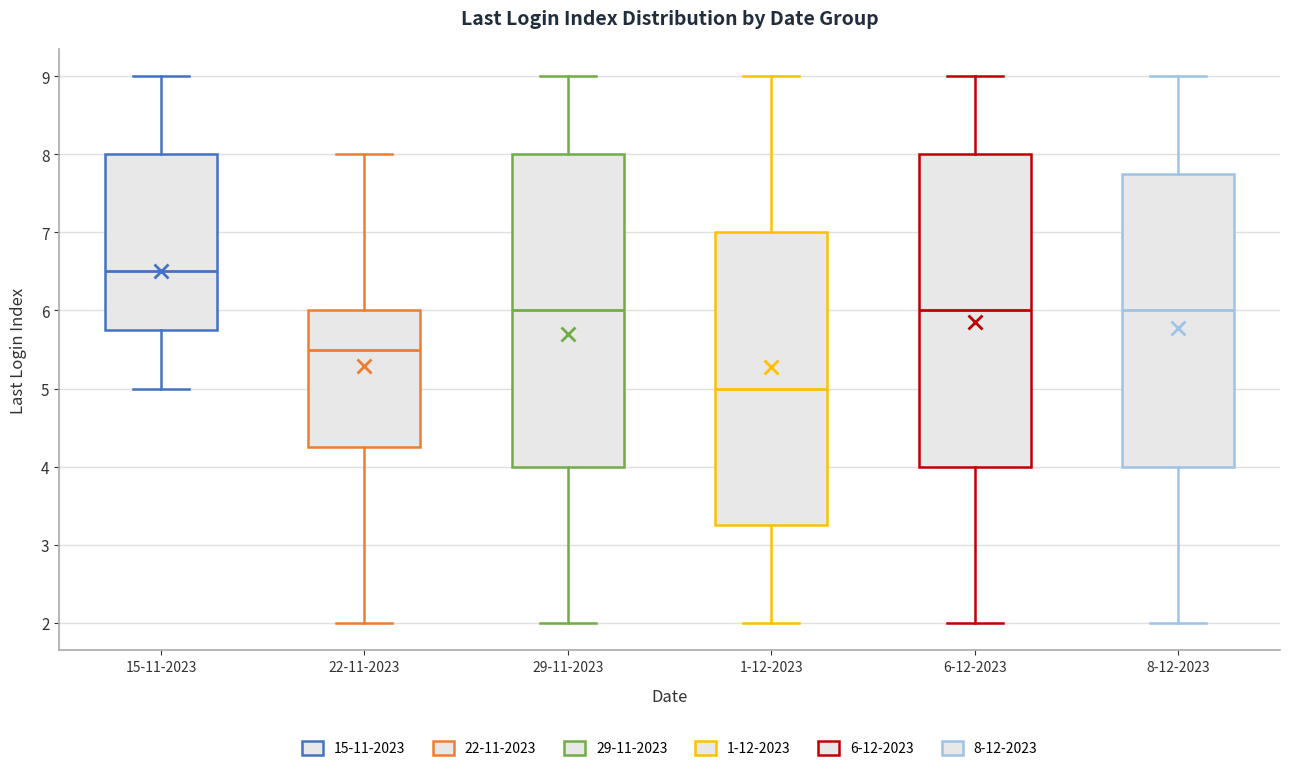

Reading left to right, read every box against the y-axis: the position of its median line, the range the box covers, and the ends of its whiskers. The values are not printed on the chart, so give them approximately, as read against the axis.

15-11-2023: median 6.5, box 5.8 to 8.0, whiskers 5.0 to 9.0
22-11-2023: median 5.5, box 4.3 to 6.0, whiskers 2.0 to 8.0
29-11-2023: median 6.0, box 4.0 to 8.0, whiskers 2.0 to 9.0
1-12-2023: median 5.0, box 3.3 to 7.0, whiskers 2.0 to 9.0
6-12-2023: median 6.0, box 4.0 to 8.0, whiskers 2.0 to 9.0
8-12-2023: median 6.0, box 4.0 to 7.8, whiskers 2.0 to 9.0